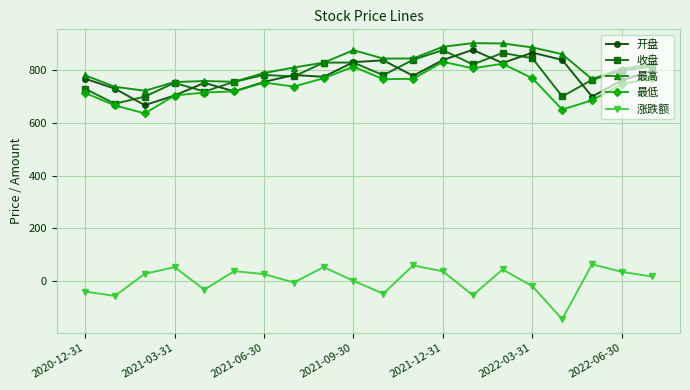

At how many categories does at least one series exceed 315?

20